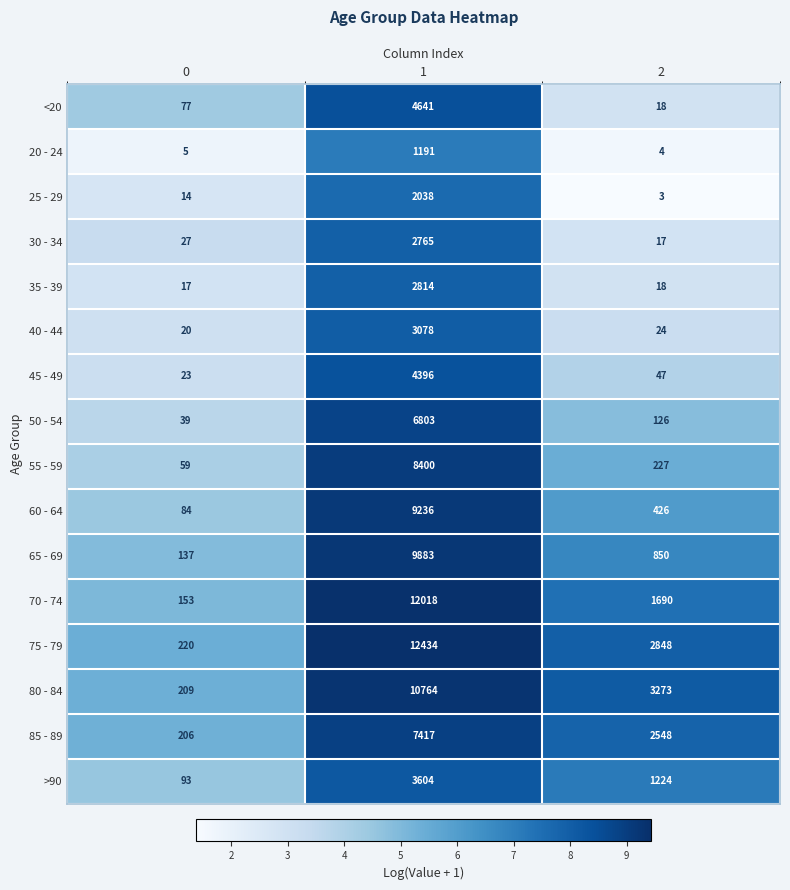

Is the value of 65 - 69 at 2 greater than the value of 60 - 64 at 1?

No